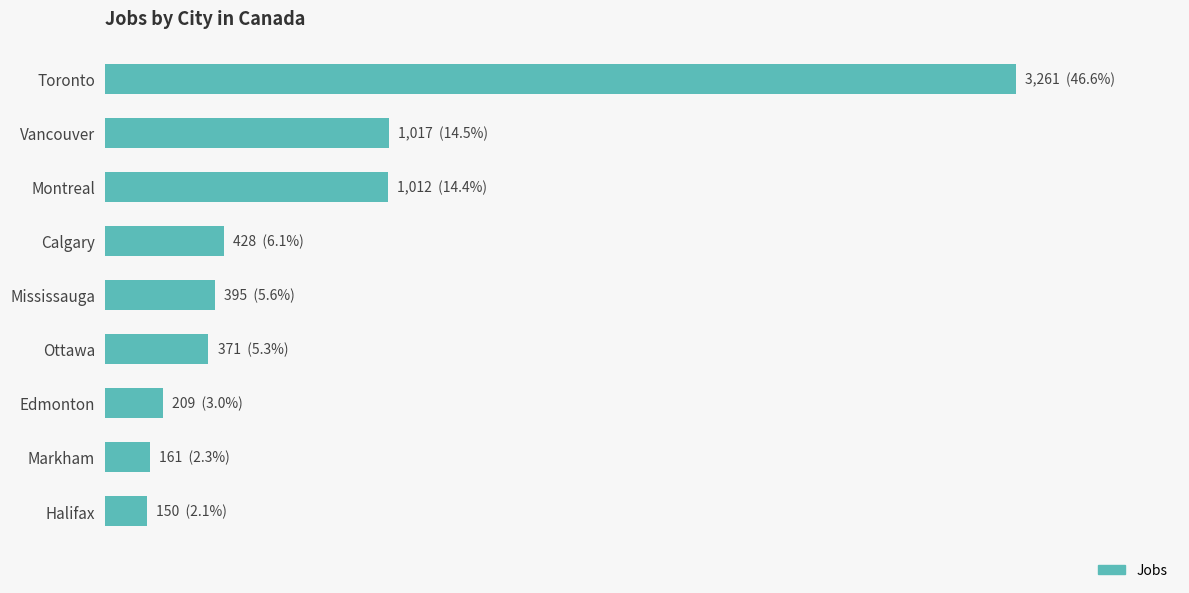

Does the chart contain stacked bars?

No